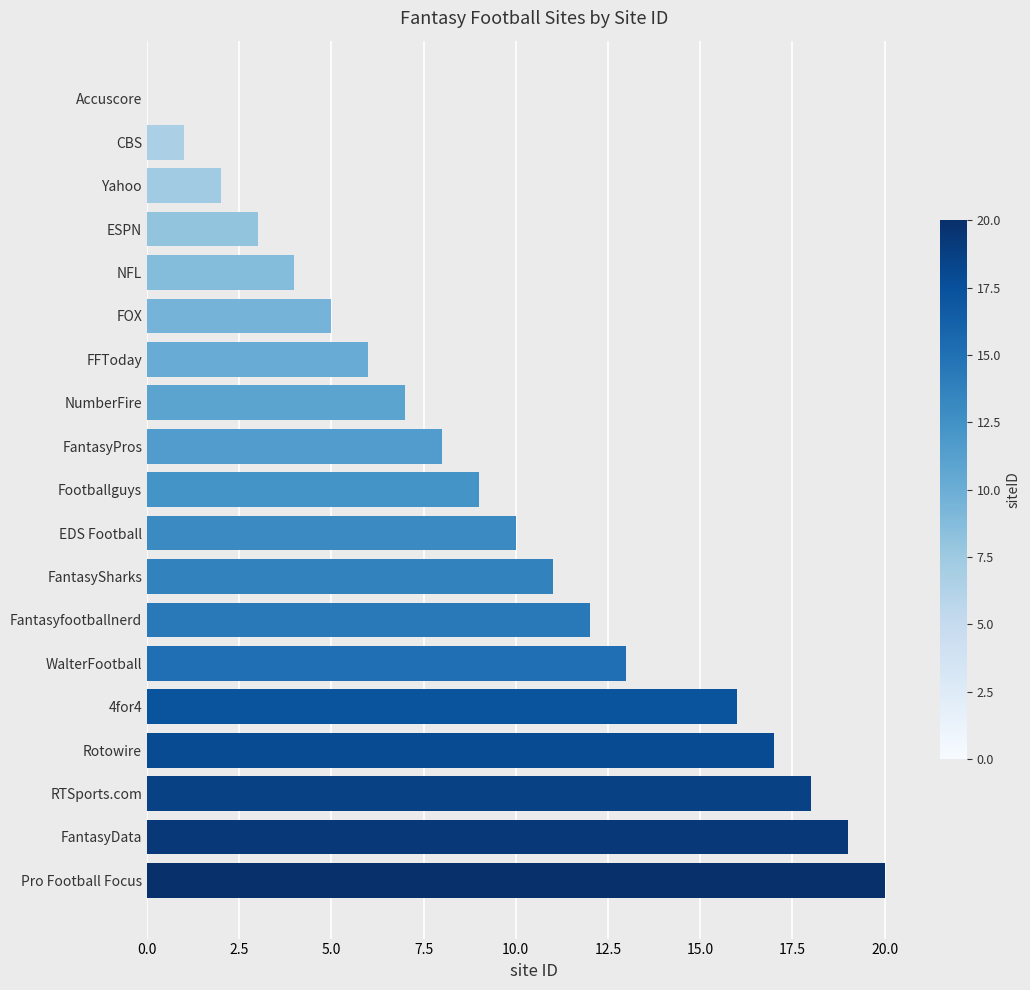

True or false: the data shows 20 at Pro Football Focus.

True